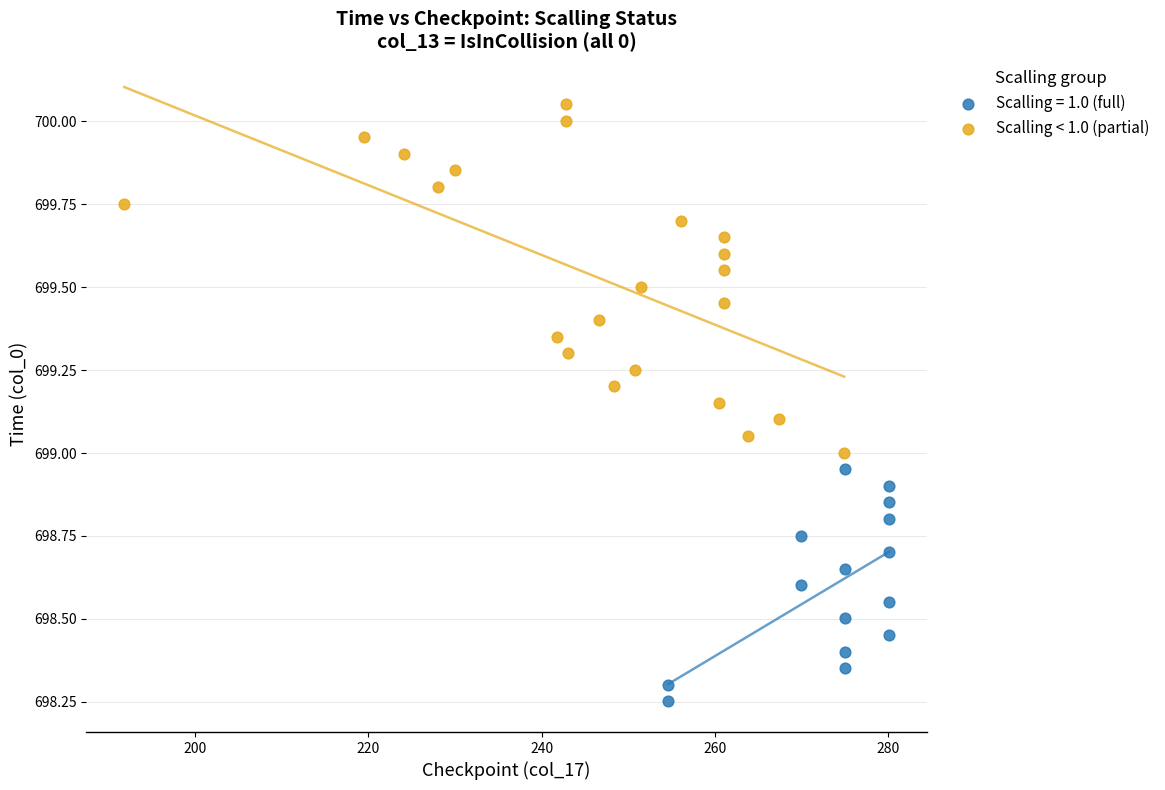

Which series contains the lowest Y value?

Scalling = 1.0 (full)